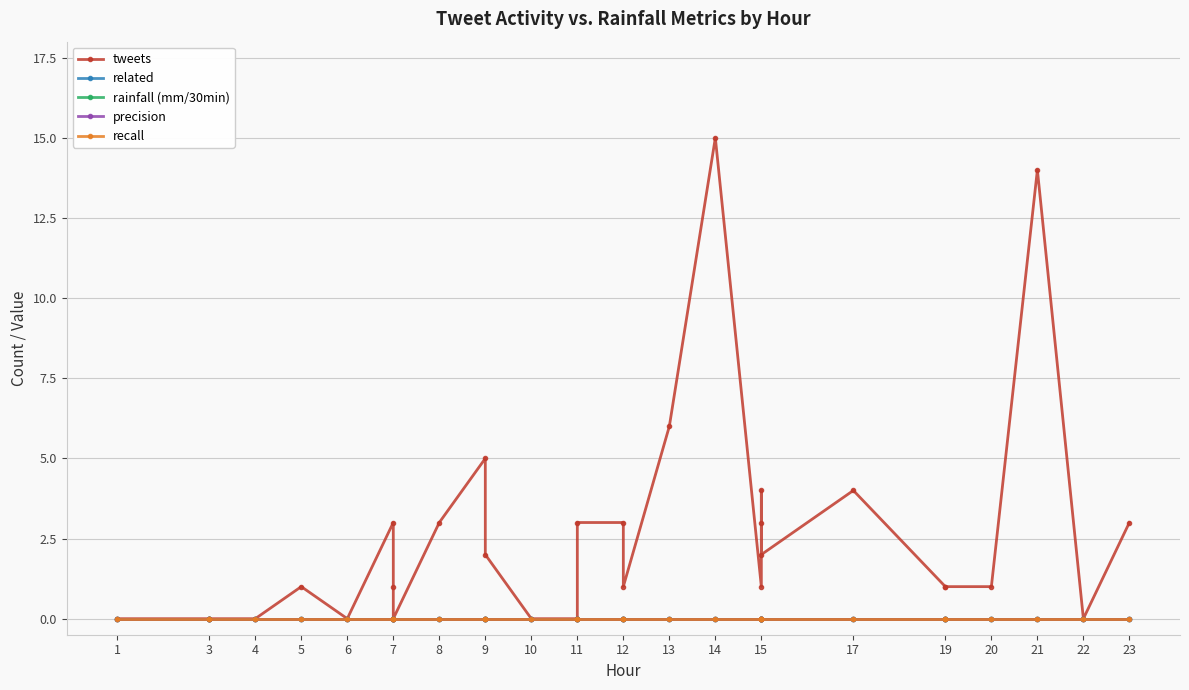

Reading right to left, transcribe all the data shown in this chart.

tweets: 3	0	14	1	1	1	4	2	4	3	1	15	6	1	3	3	0	0	2	5	3	0	1	3	0	1	0	0	0	0
related: 0	0	0	0	0	0	0	0	0	0	0	0	0	0	0	0	0	0	0	0	0	0	0	0	0	0	0	0	0	0
rainfall (mm/30min): 0	0	0	0	0	0	0	0	0	0	0	0	0	0	0	0	0	0	0	0	0	0	0	0	0	0	0	0	0	0
precision: 0	0	0	0	0	0	0	0	0	0	0	0	0	0	0	0	0	0	0	0	0	0	0	0	0	0	0	0	0	0
recall: 0	0	0	0	0	0	0	0	0	0	0	0	0	0	0	0	0	0	0	0	0	0	0	0	0	0	0	0	0	0